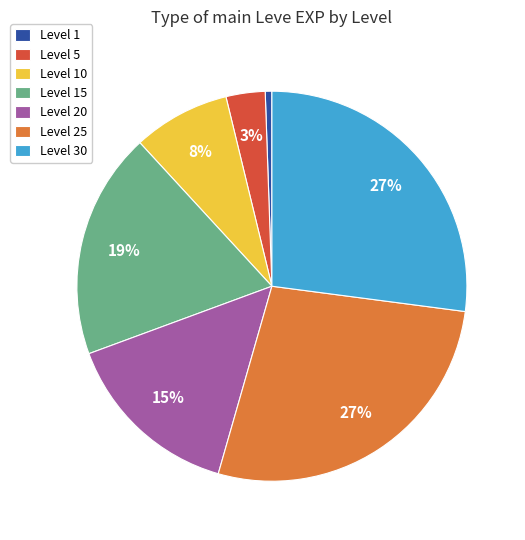

Which has a higher value, Level 5 or Level 20?

Level 20